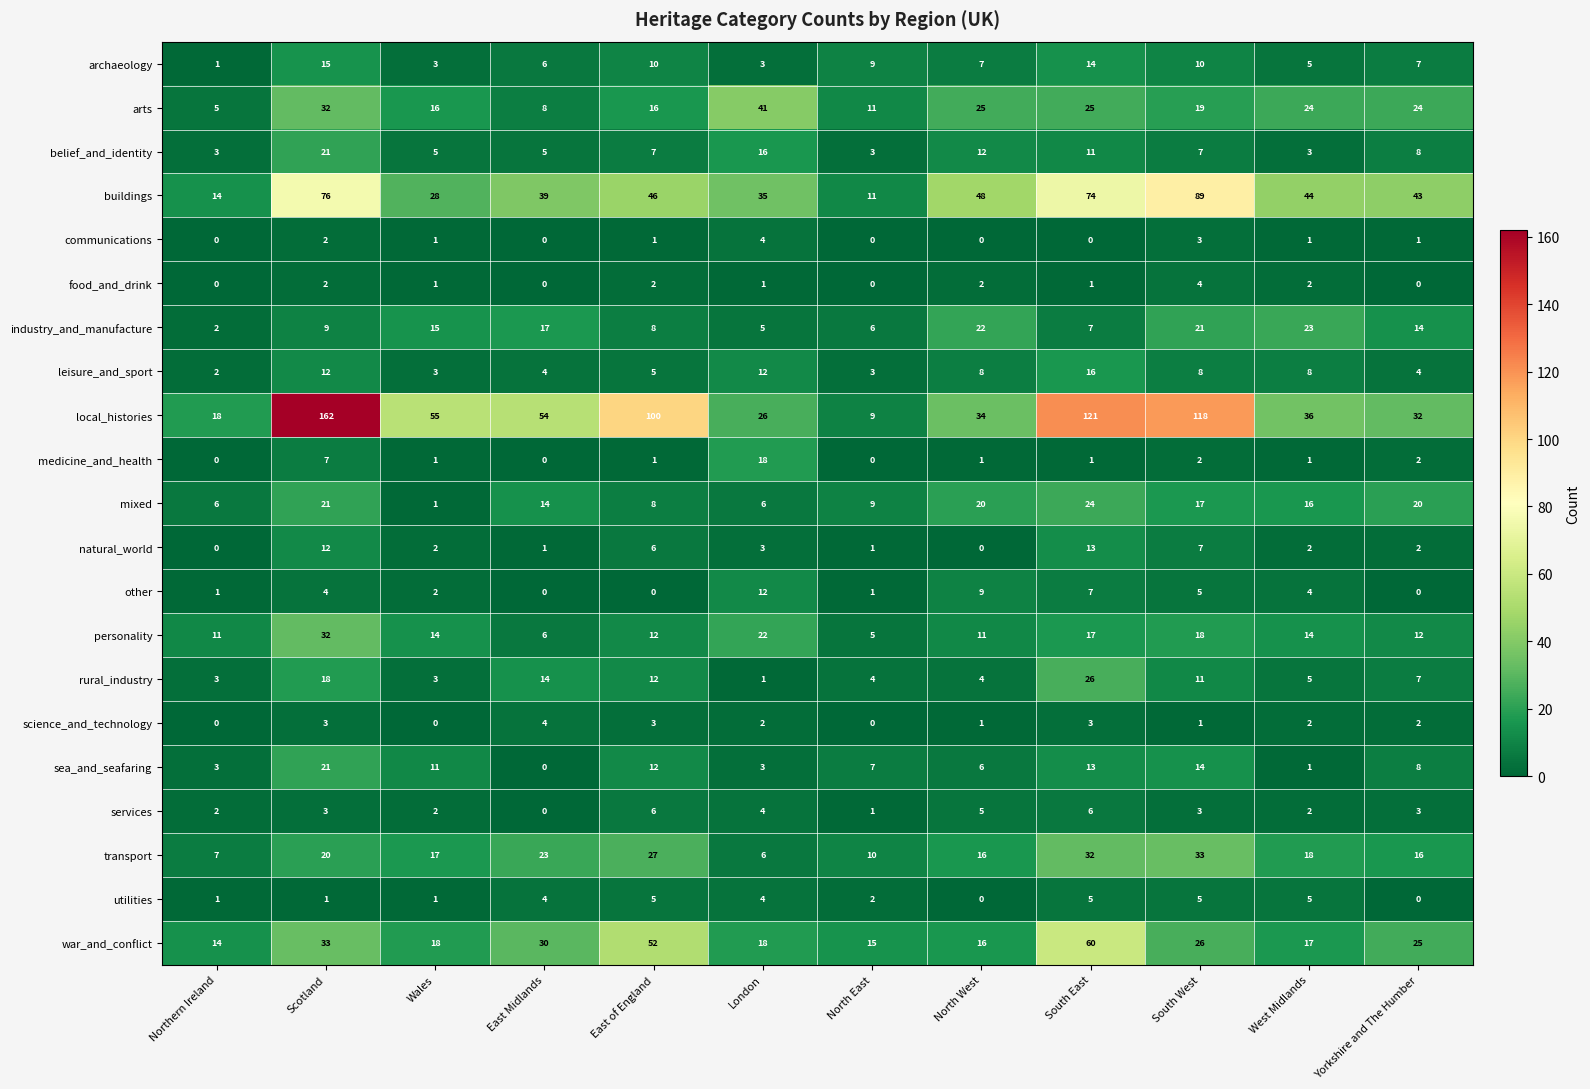

What is the sum of all personality values?

174